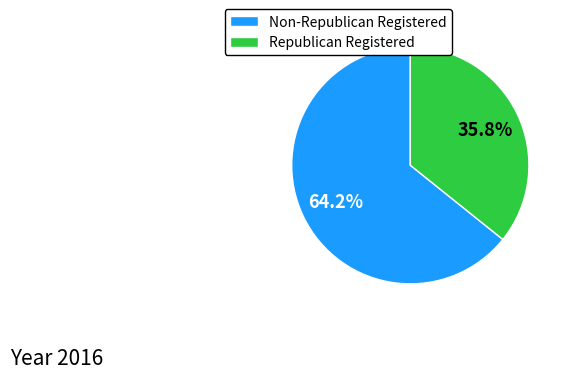

To the nearest percent, what is the difference between the largest and smallest slice percentages?

28%